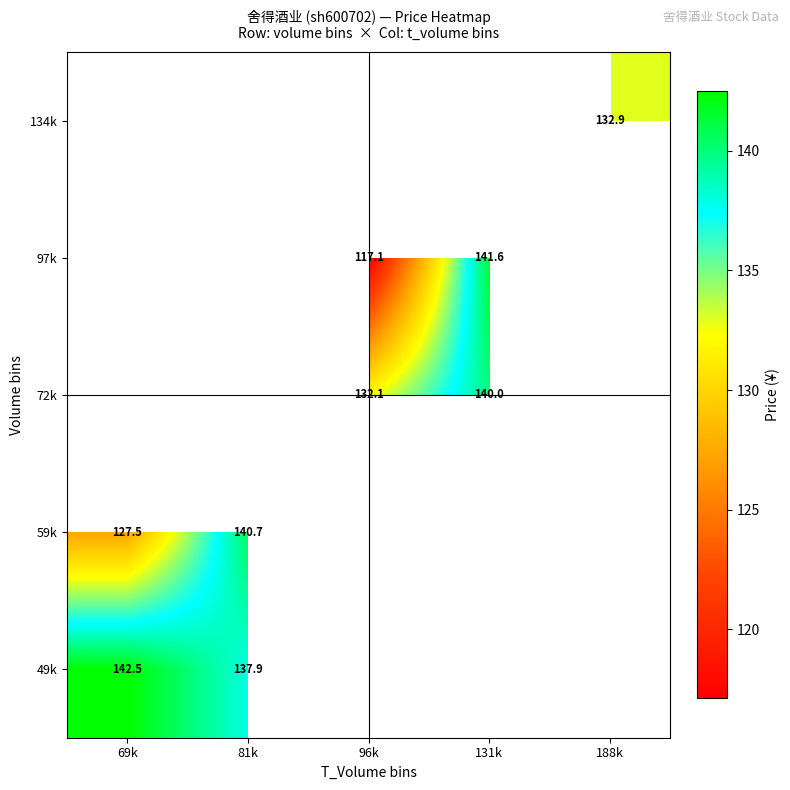

Which label corresponds to the smallest value in the chart?

96k